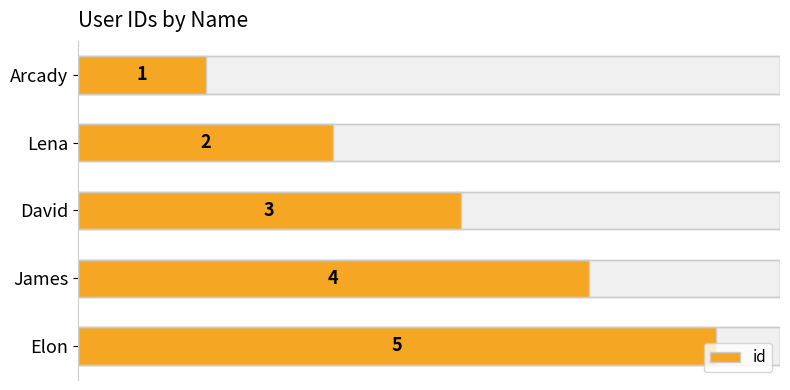

Which has a higher value, Elon or Arcady?

Elon